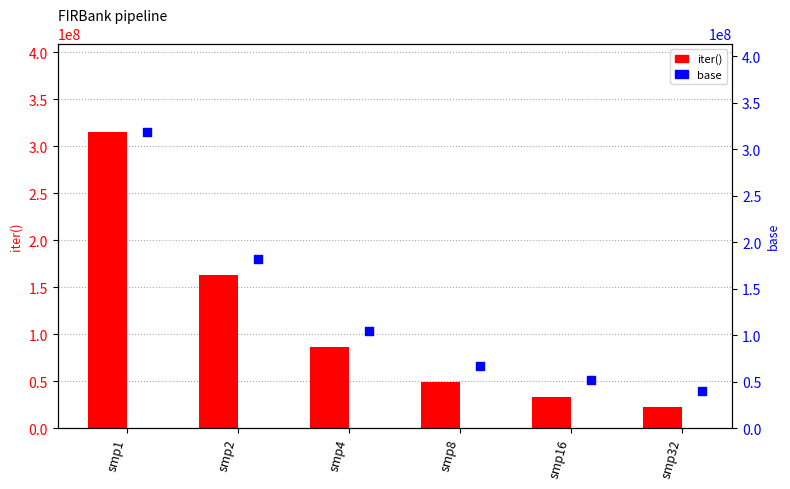

What are all the series names shown in the legend?

iter(), base